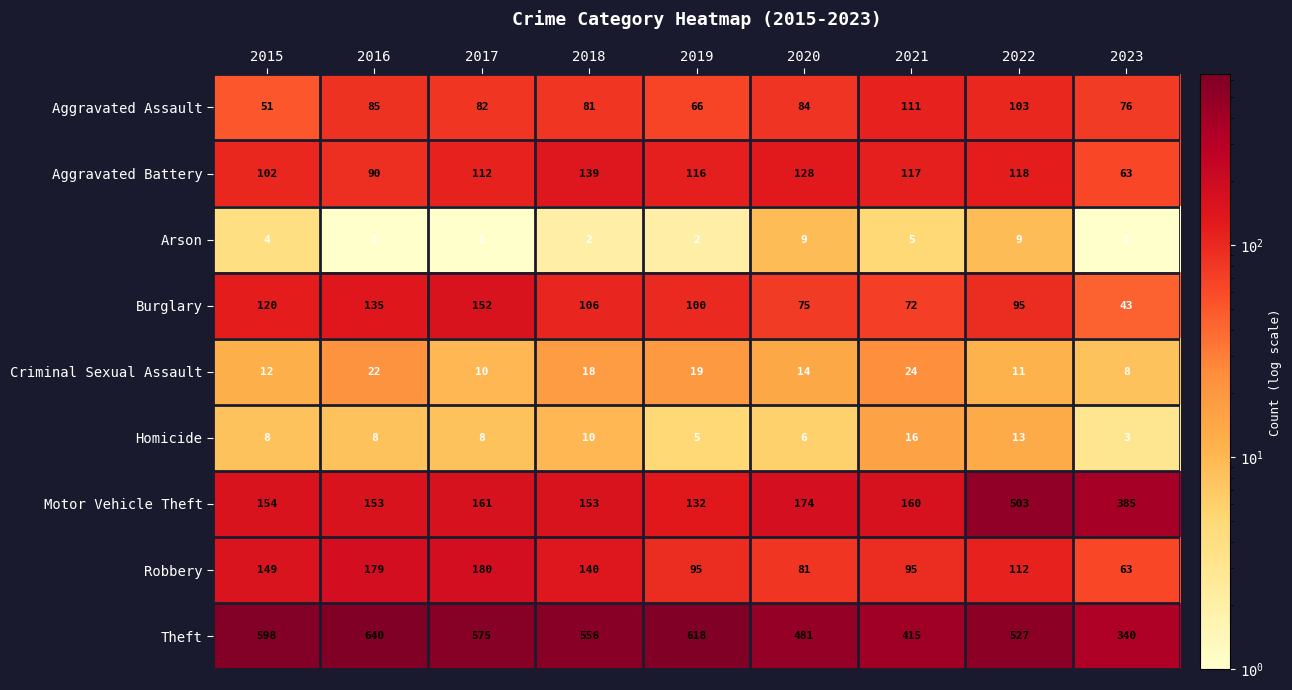

Which series has the largest total across all categories?

Theft